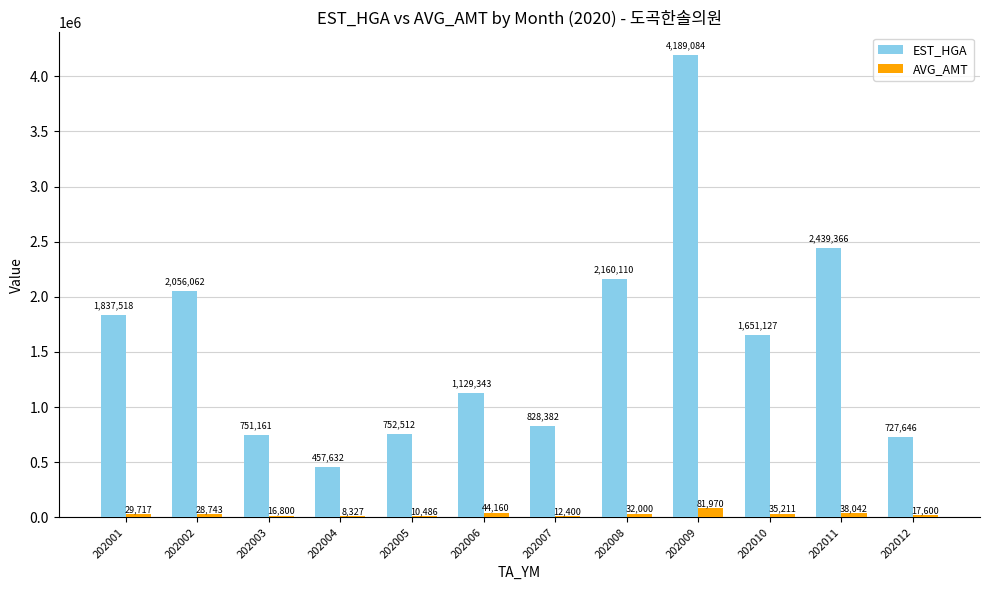

What is the spread (max minus min) of values at 202009?

4107114